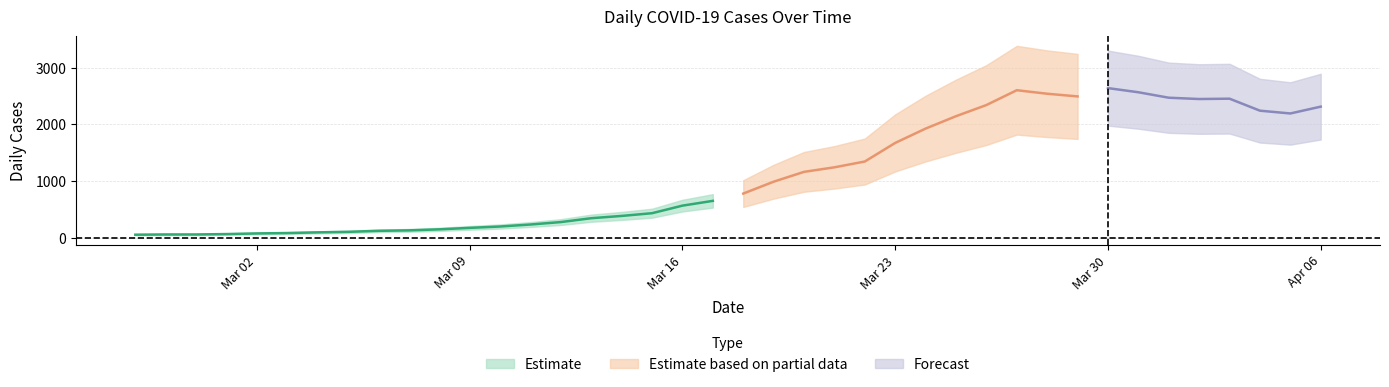

What is the label of the 38th point from the left?

2020-04-04